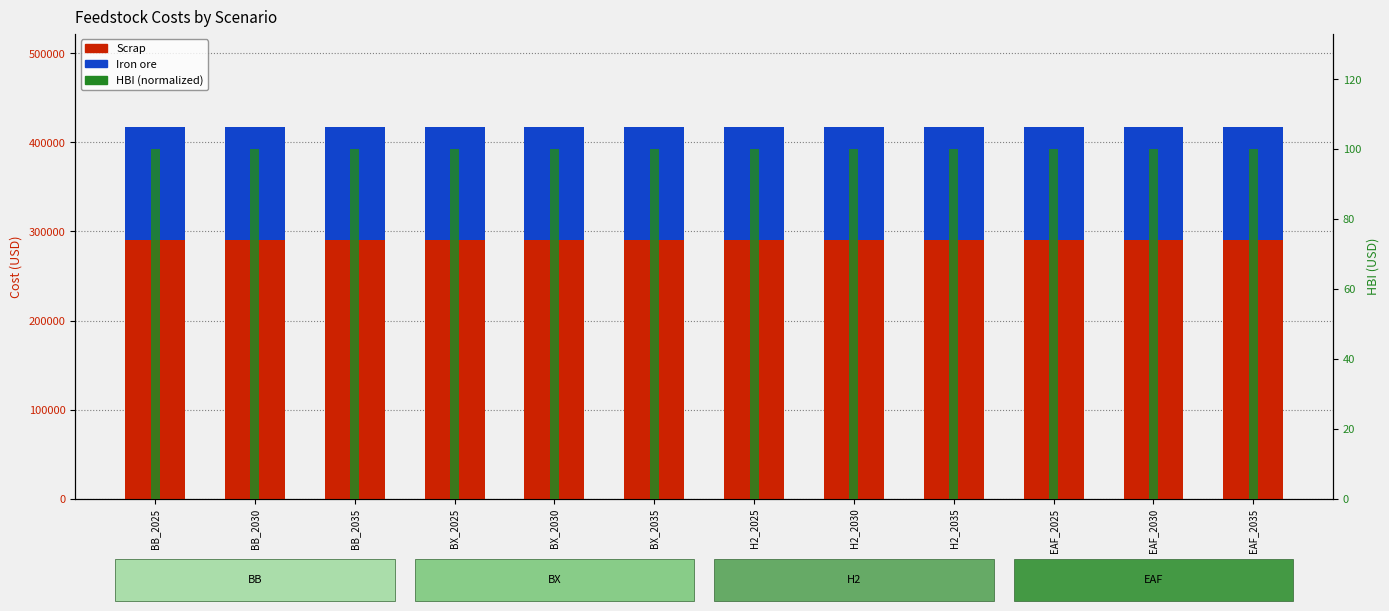

List the series in order of their overall mean, highest first.

Scrap, Iron ore, HBI (normalized)